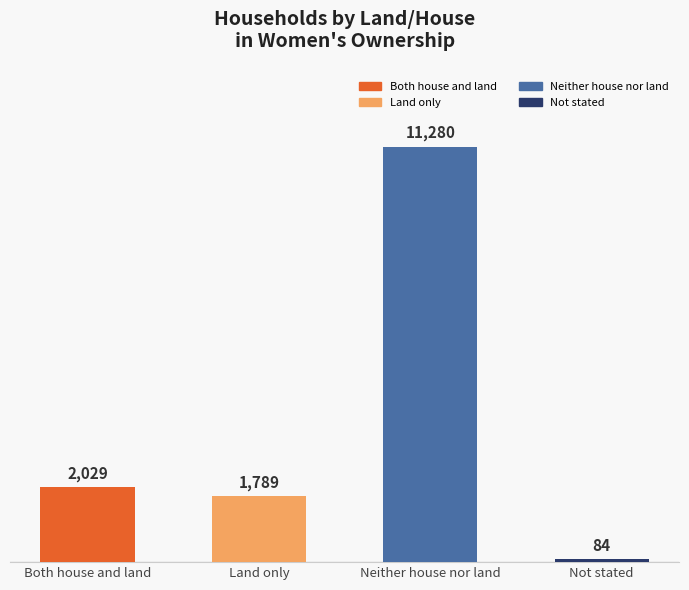

True or false: the data shows 2029 at Both house and land.

True